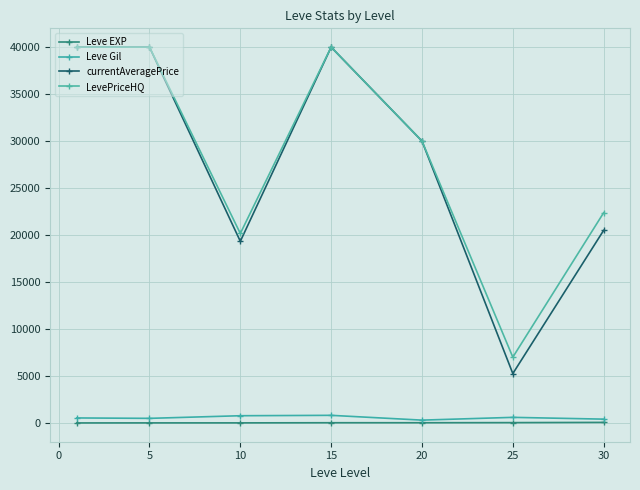

What is the sum of all currentAveragePrice values?

195088.1